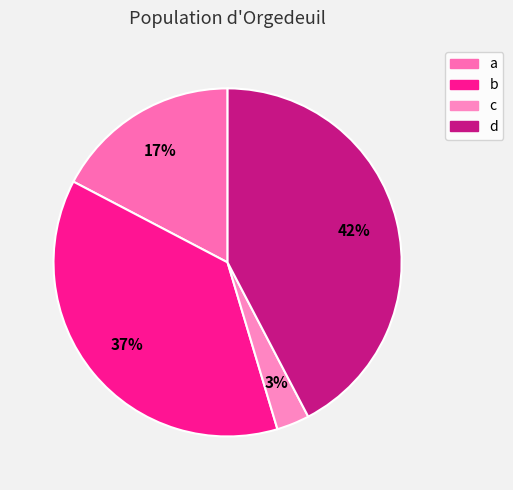

Rank the categories by value from lowest to highest.

c, a, b, d